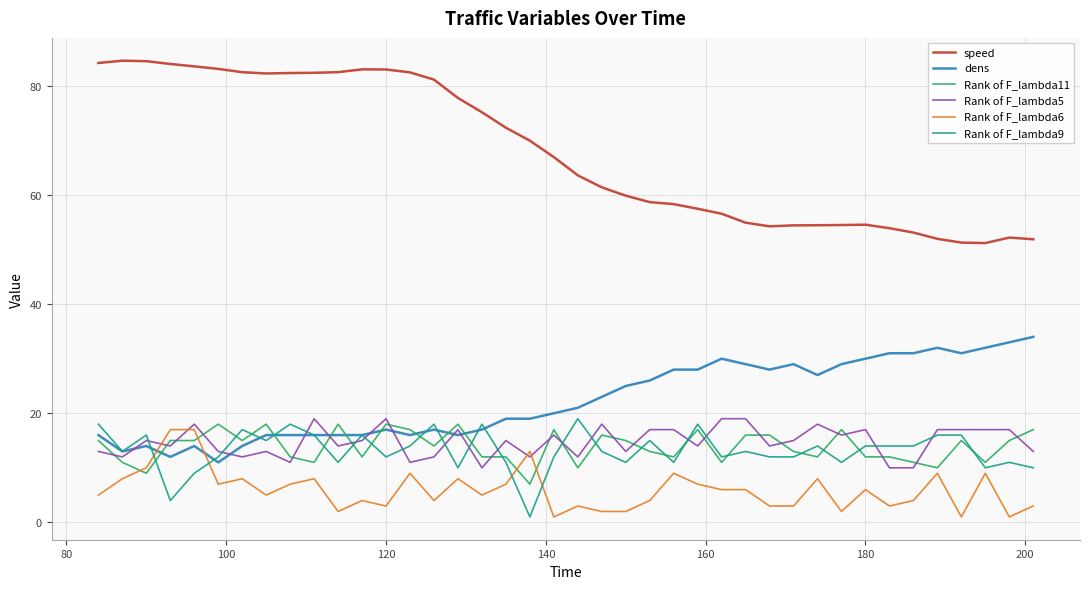

What is the lowest value of the speed series?

51.2